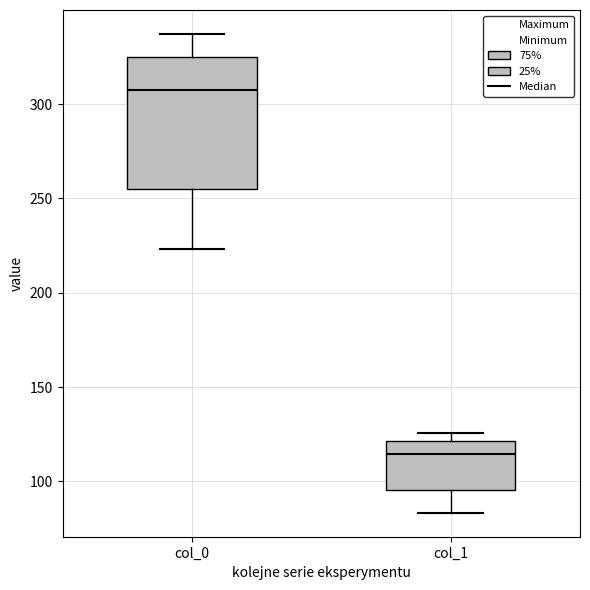

Where is the upper edge of the box for col_1 on the y-axis? The values are not printed on the chart, so give them approximately, as read against the axis.

120